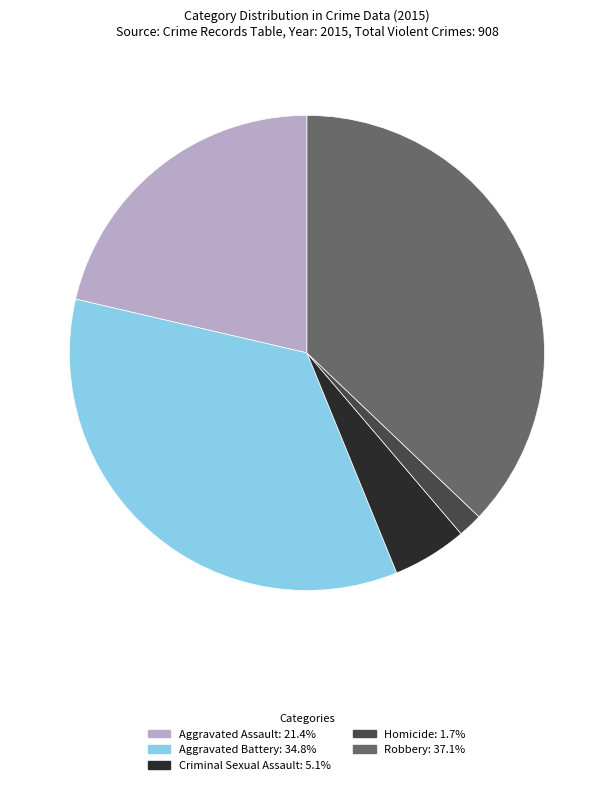

Do Homicide and Robbery together represent more than half of the pie?

No